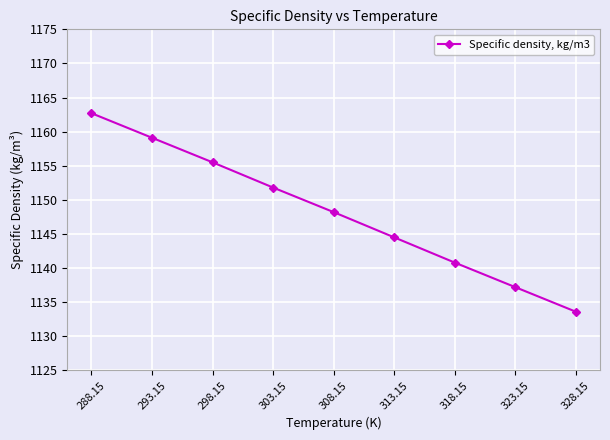

What is the smallest value displayed?

1133.6